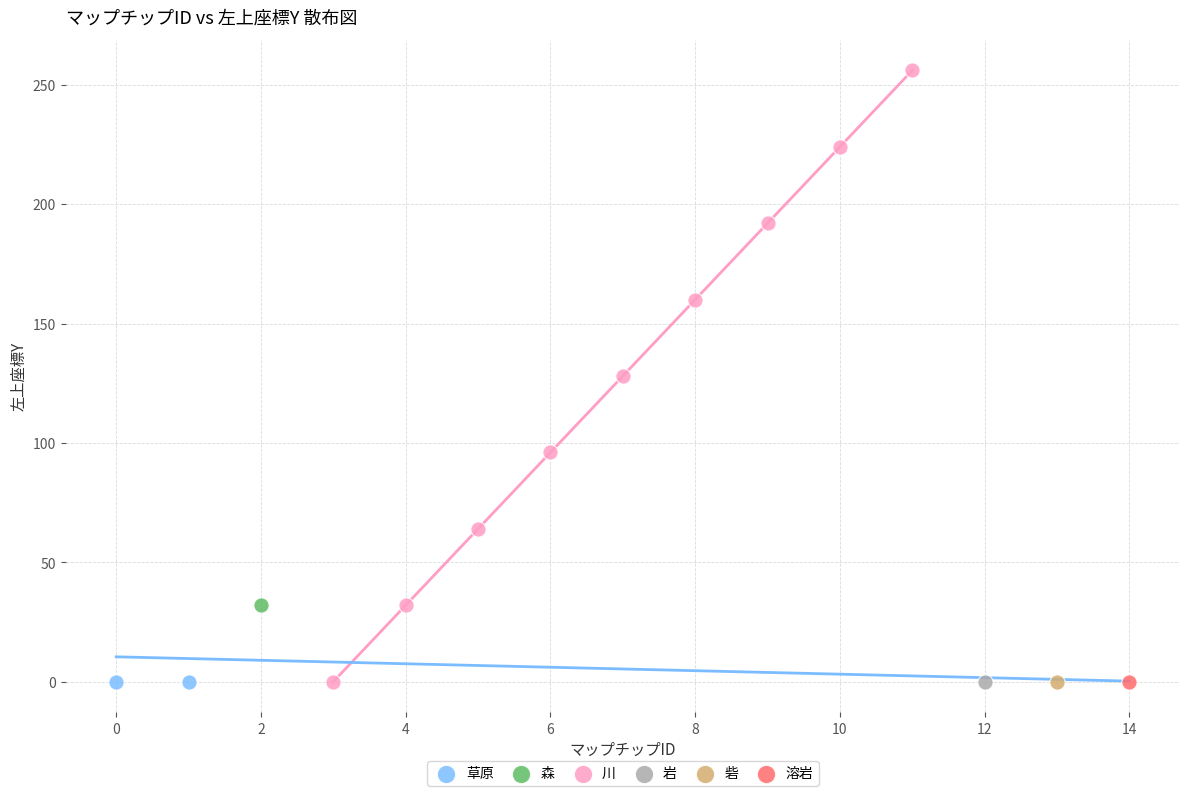

Which series contains the highest Y value?

川